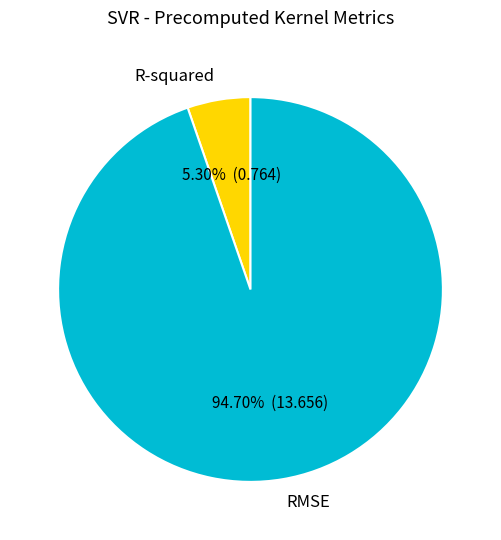

Which slice represents more than half of the pie?

RMSE